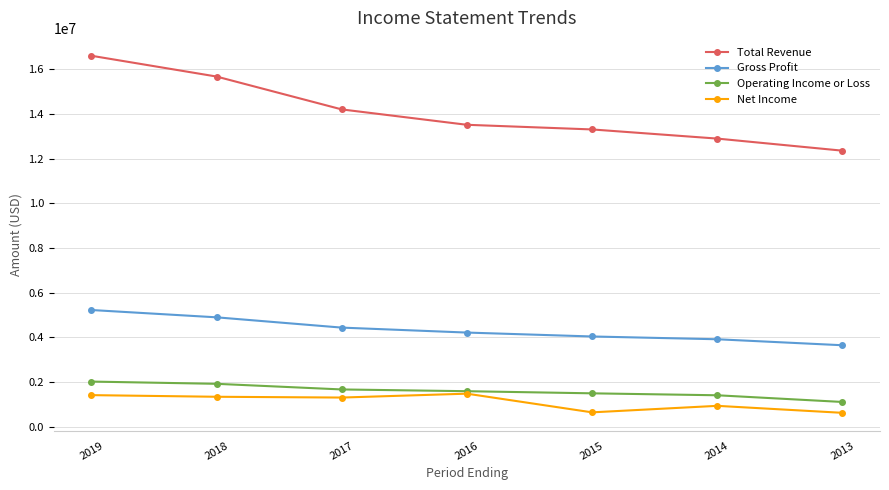

True or false: Total Revenue and Gross Profit intersect in this chart.

False